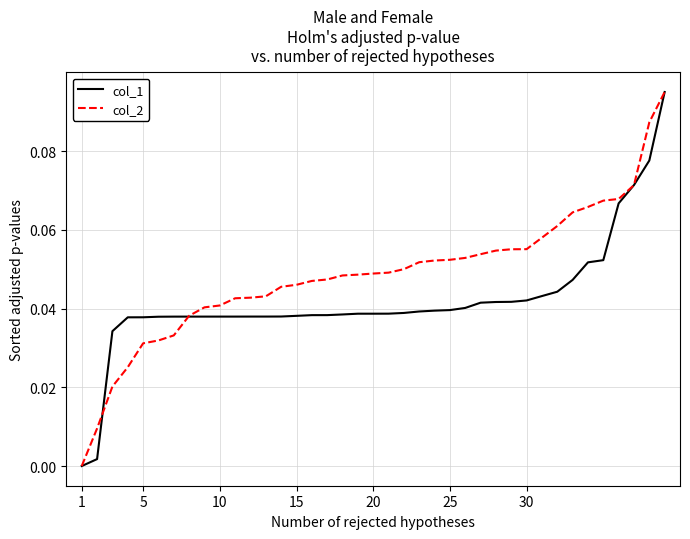

Which series has the largest total across all categories?

col_2